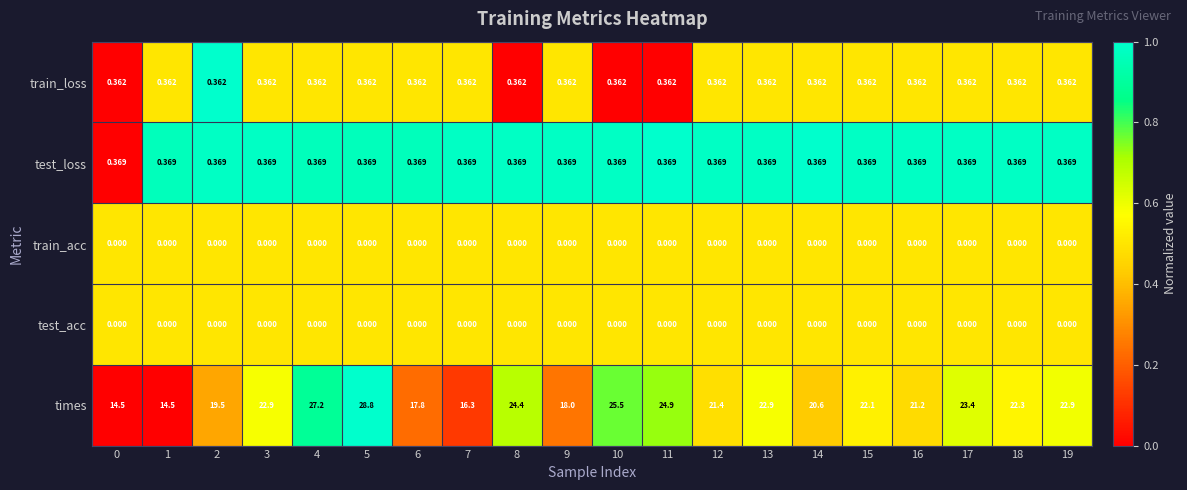

Which series has the largest total across all categories?

times